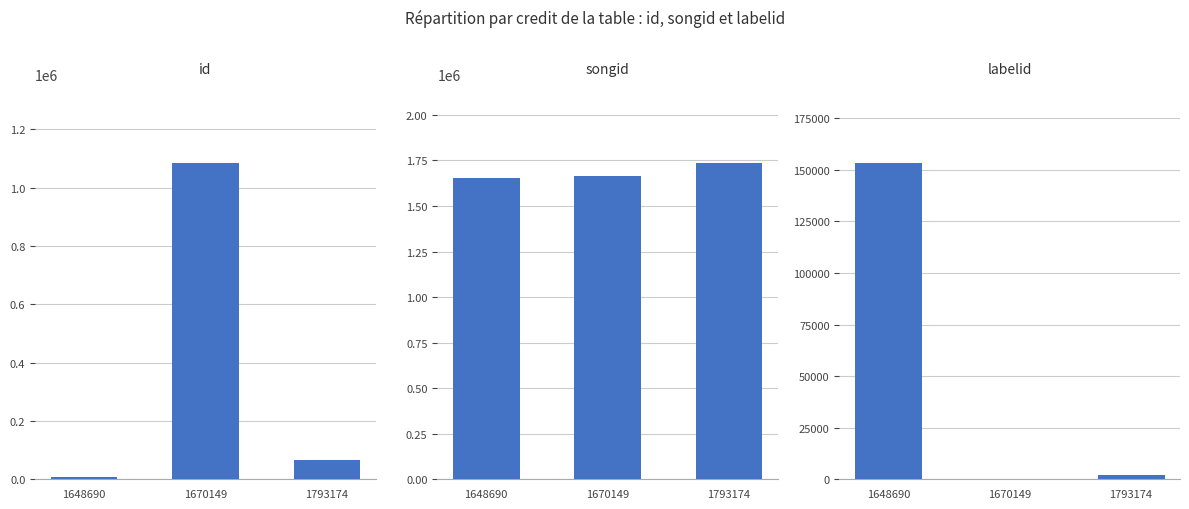

Is it true that songid equals 1666844 at 1670149?

True